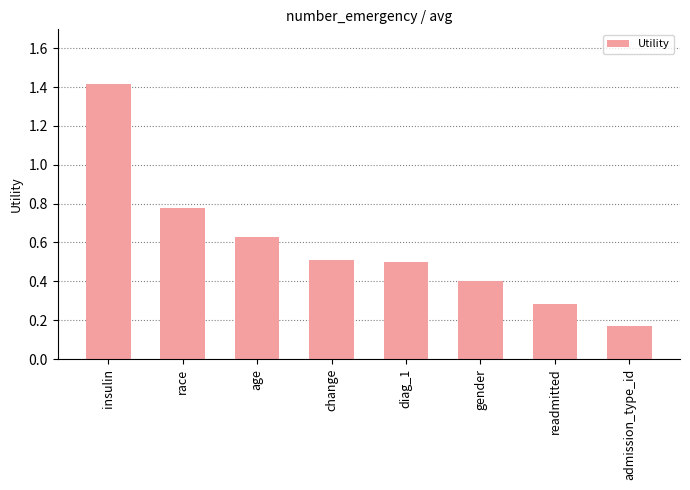

What is the sum of the values at race and age?

1.4